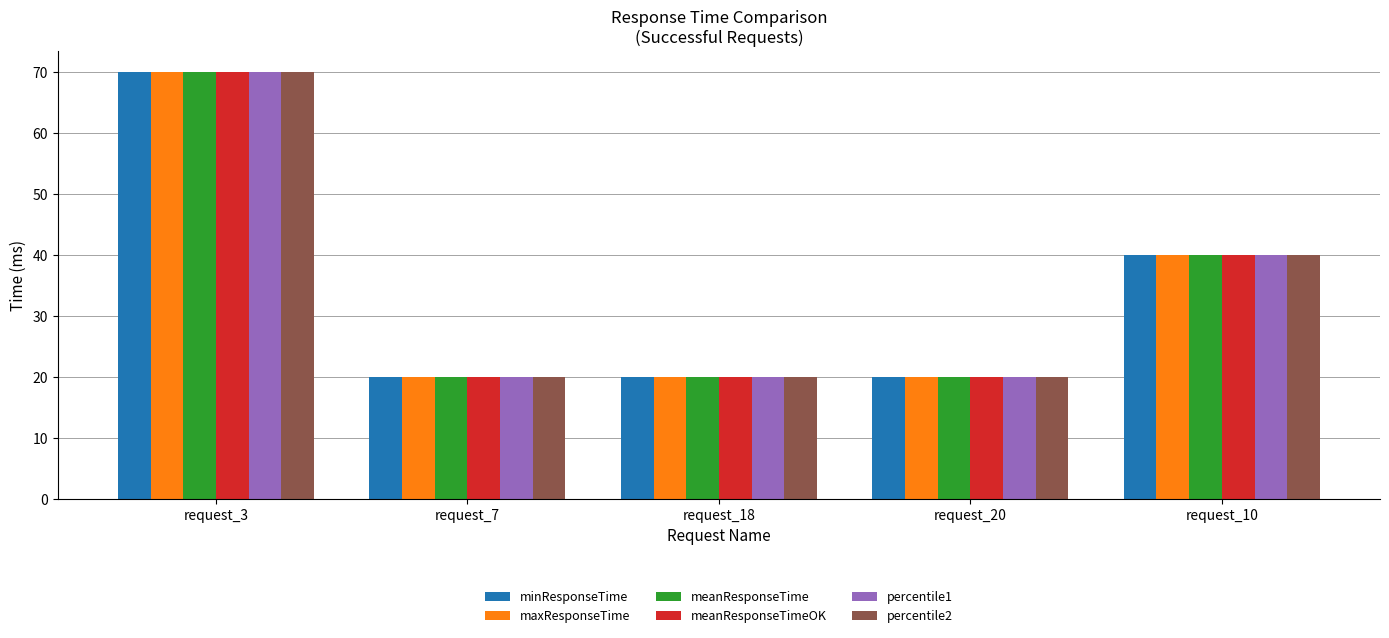

How many groups of bars are there?

5